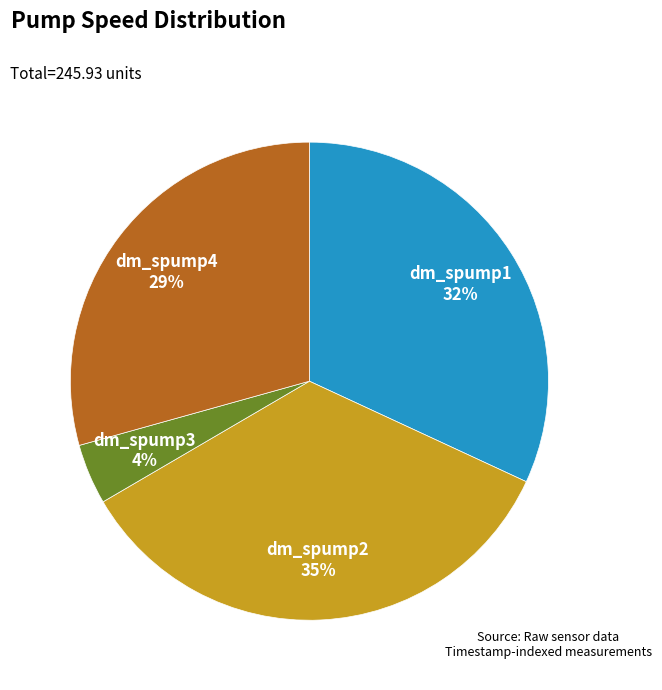

True or false: dm_spump1 accounts for 32% of the total.

True